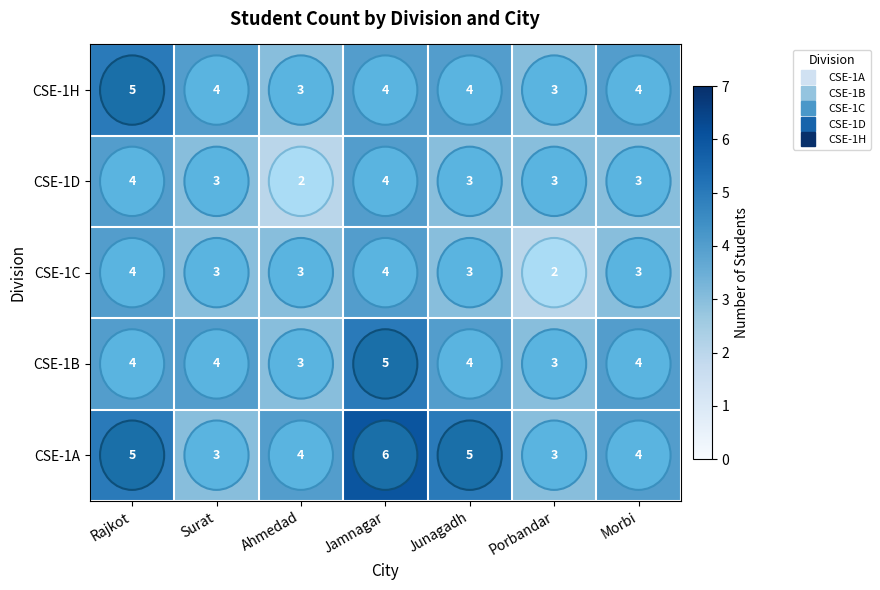

Which series has the largest total across all categories?

CSE-1A